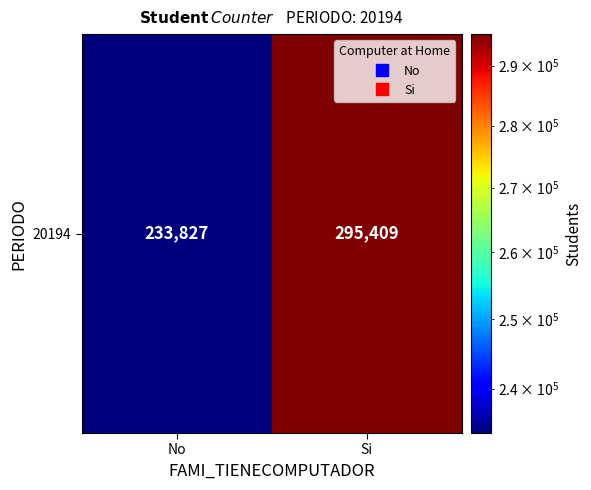

At which label is the value closest to 264618?

No